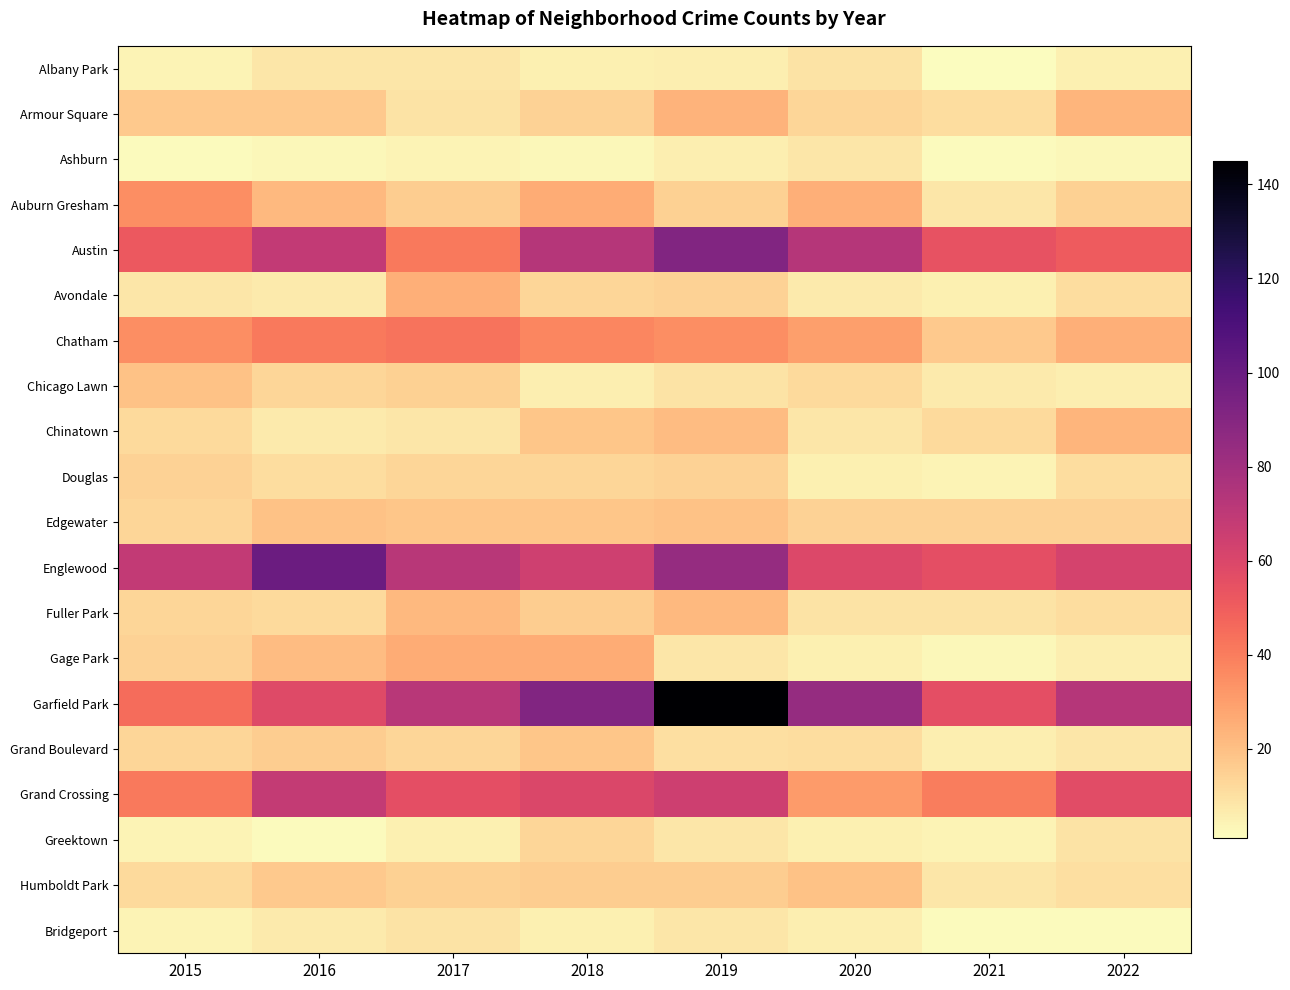

Reading left to right, extract all data points from this chart.

Albany Park: 2015=4	2016=8	2017=8	2018=5	2019=6	2020=9	2021=1	2022=5
Armour Square: 2015=17	2016=17	2017=9	2018=14	2019=24	2020=13	2021=11	2022=23
Ashburn: 2015=2	2016=3	2017=4	2018=3	2019=6	2020=8	2021=2	2022=3
Auburn Gresham: 2015=35	2016=22	2017=16	2018=26	2019=15	2020=25	2021=8	2022=15
Austin: 2015=52	2016=69	2017=41	2018=73	2019=91	2020=73	2021=54	2022=51
Avondale: 2015=8	2016=7	2017=25	2018=13	2019=14	2020=7	2021=5	2022=11
Chatham: 2015=35	2016=41	2017=43	2018=37	2019=35	2020=30	2021=17	2022=25
Chicago Lawn: 2015=19	2016=13	2017=15	2018=6	2019=9	2020=12	2021=7	2022=6
Chinatown: 2015=12	2016=7	2017=8	2018=18	2019=21	2020=8	2021=12	2022=23
Douglas: 2015=14	2016=11	2017=13	2018=13	2019=14	2020=5	2021=4	2022=11
Edgewater: 2015=13	2016=19	2017=18	2018=18	2019=19	2020=14	2021=14	2022=14
Englewood: 2015=69	2016=99	2017=72	2018=64	2019=84	2020=59	2021=56	2022=62
Fuller Park: 2015=13	2016=12	2017=22	2018=16	2019=22	2020=9	2021=9	2022=11
Gage Park: 2015=14	2016=21	2017=26	2018=26	2019=8	2020=5	2021=3	2022=6
Garfield Park: 2015=45	2016=58	2017=72	2018=91	2019=145	2020=84	2021=56	2022=73
Grand Boulevard: 2015=13	2016=16	2017=13	2018=18	2019=10	2020=11	2021=6	2022=8
Grand Crossing: 2015=41	2016=68	2017=56	2018=60	2019=65	2020=31	2021=40	2022=57
Greektown: 2015=4	2016=2	2017=5	2018=13	2019=8	2020=5	2021=4	2022=9
Humboldt Park: 2015=12	2016=17	2017=15	2018=16	2019=16	2020=19	2021=8	2022=10
Bridgeport: 2015=4	2016=7	2017=9	2018=5	2019=8	2020=6	2021=2	2022=2